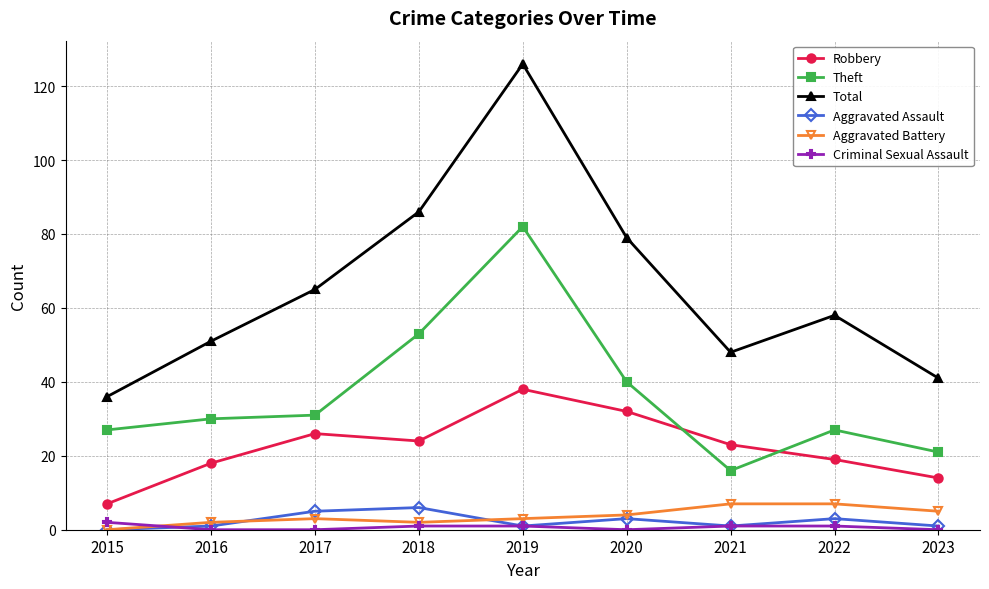

The value of Total at 2018 is 86. True or false?

True